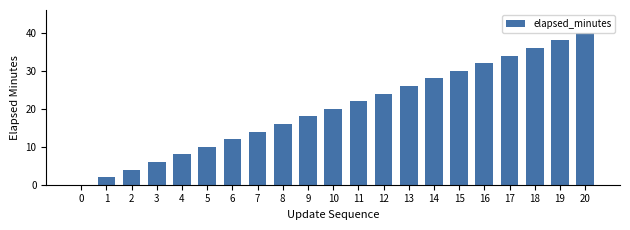

What is the sum of the values at 6 and 13?

38